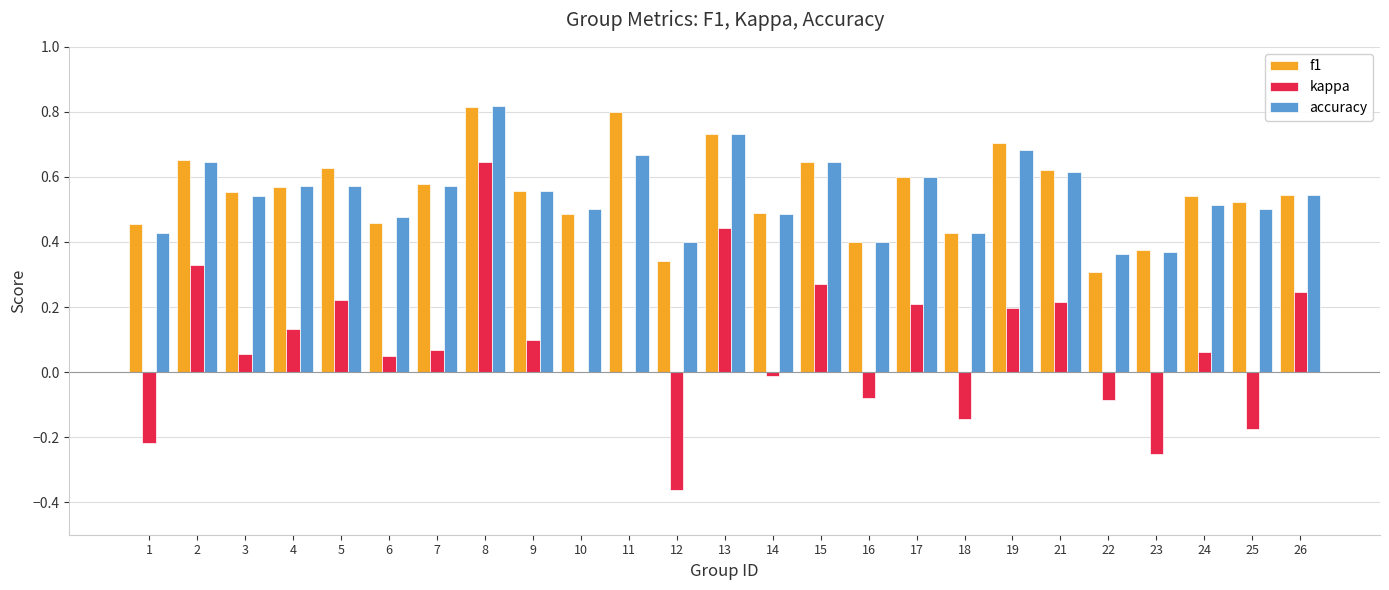

Which series has the largest range (max minus min)?

kappa